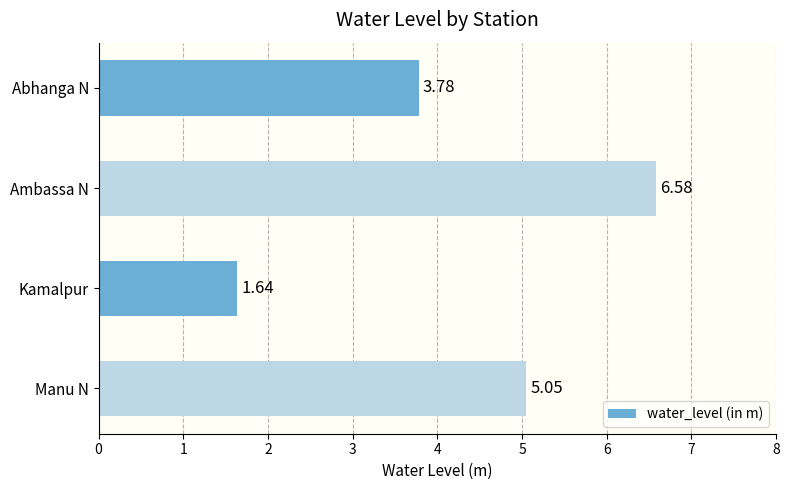

What is the average value?

4.3